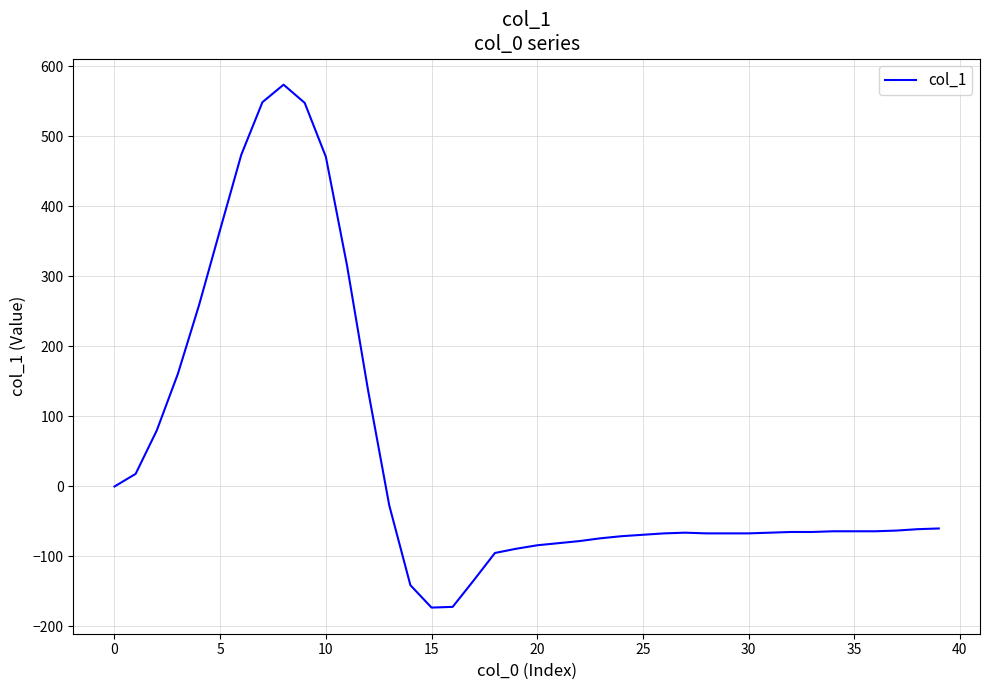

What is the difference between the maximum and minimum values?

747